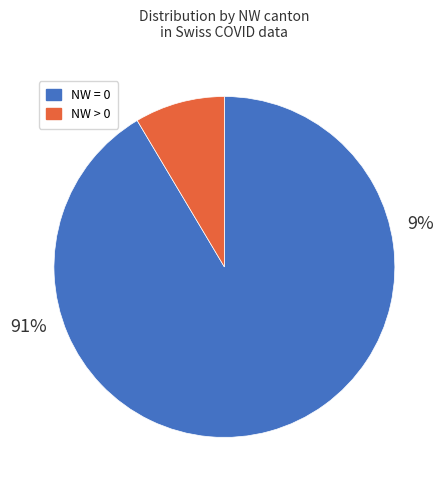

The NW>0 slice represents 21% of the pie. True or false?

False